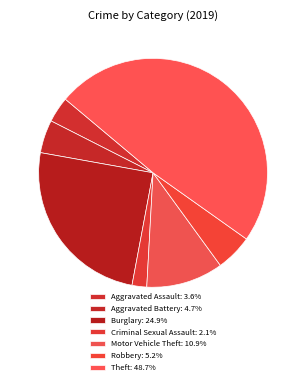

The Robbery slice represents 5% of the pie. True or false?

True